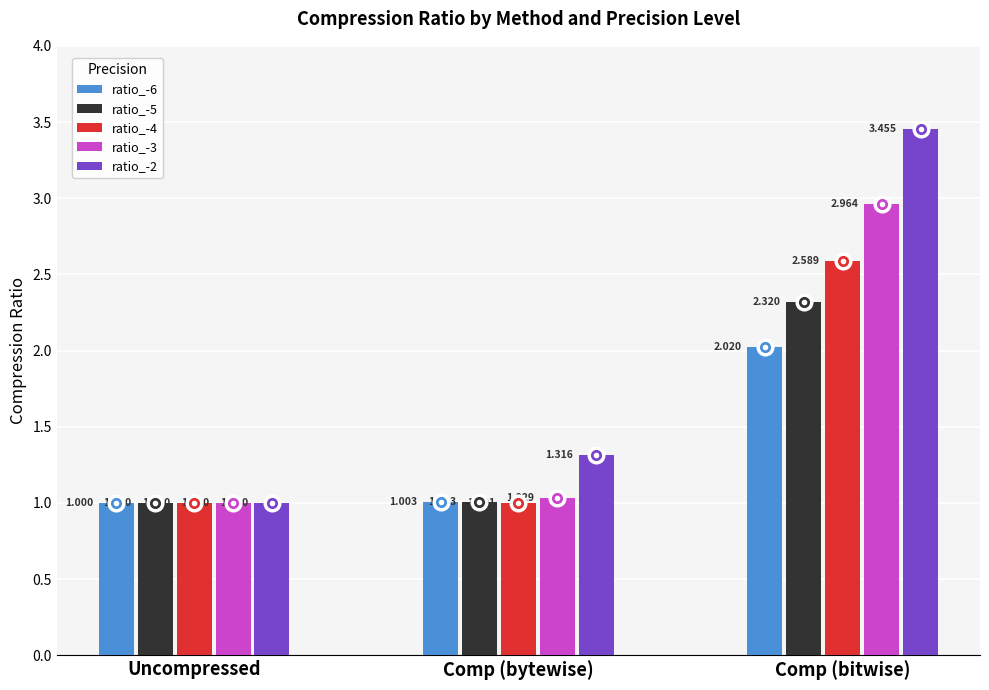

The ratio_-6 series shows 1.0 at Uncompressed. True or false?

True